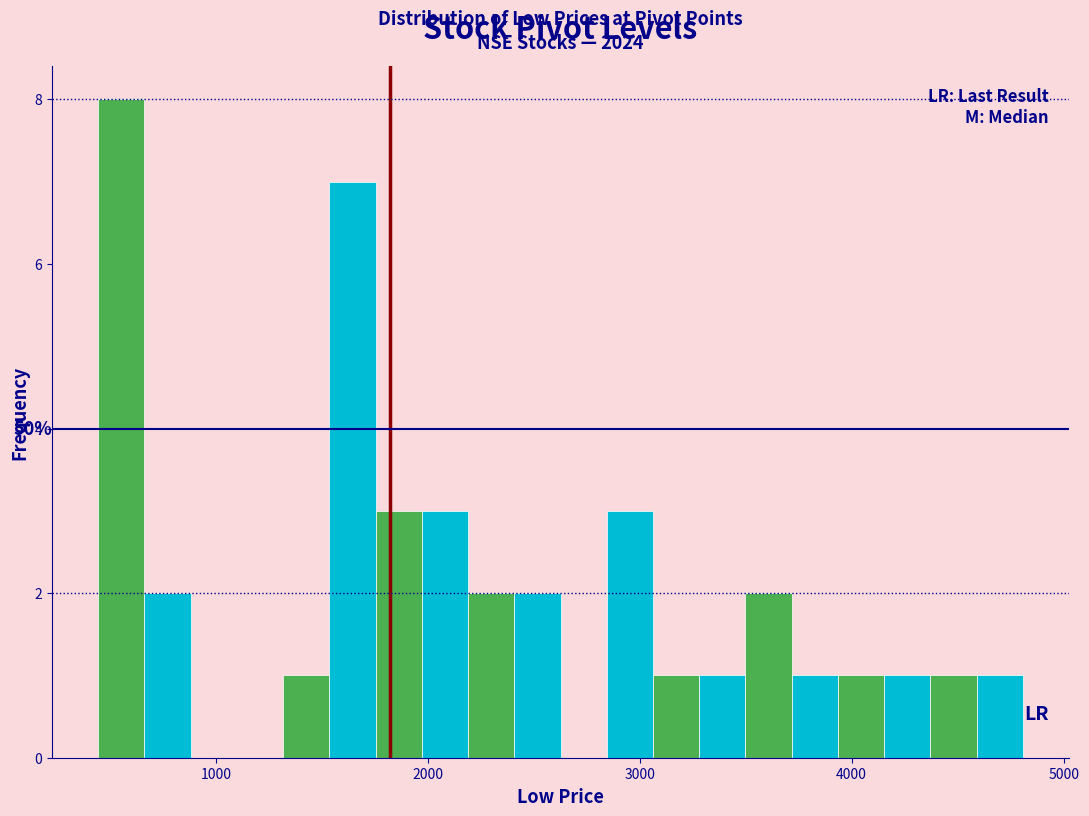

Read against the x-axis, roughly where is the centre of the tallest bar?

600